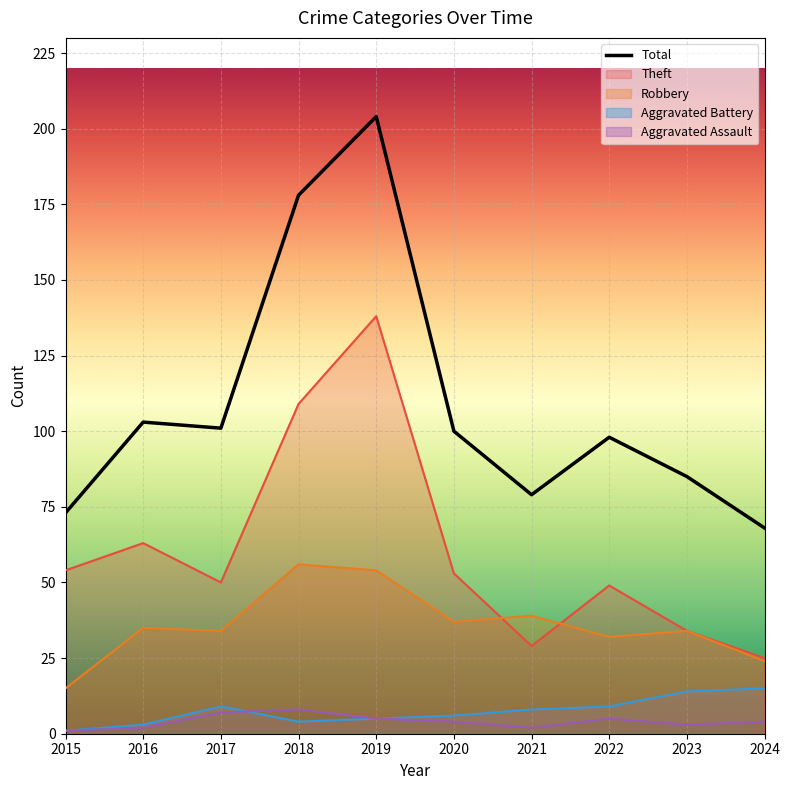

In Aggravated Battery, how many points are higher than both neighbors (excluding endpoints)?

1